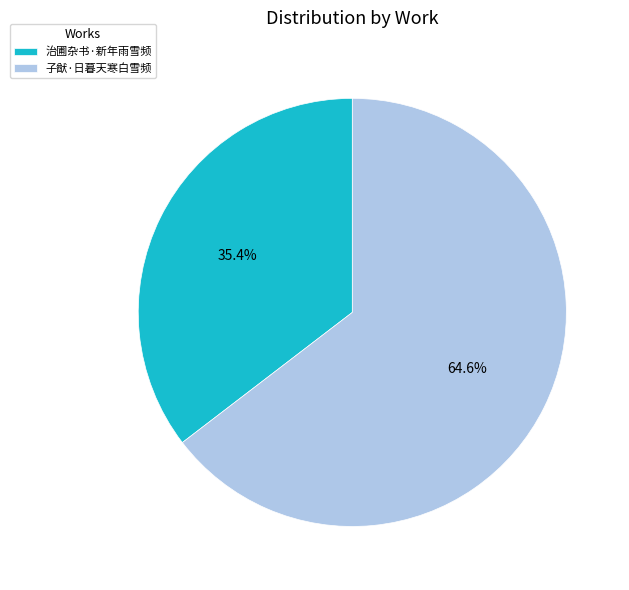

Approximately how many times larger is the value at 子猷·日暮天寒白雪频 compared to 治圃杂书·新年雨雪频?

1.8